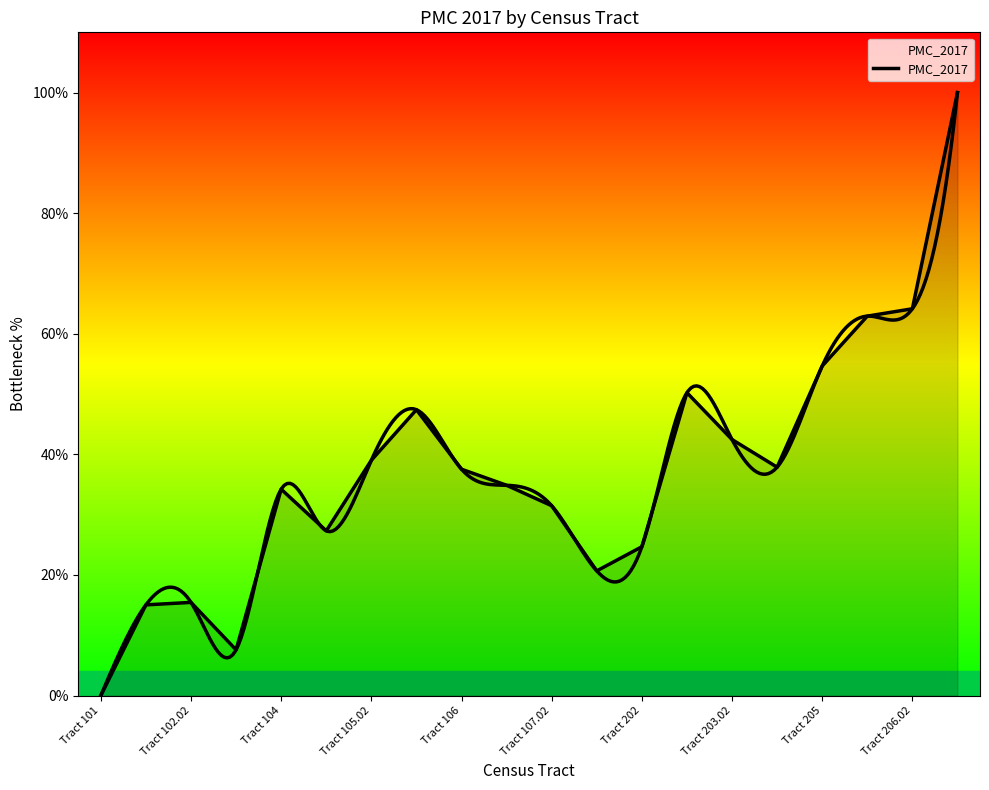

What is the label of the 20th point from the right?

Tract 101